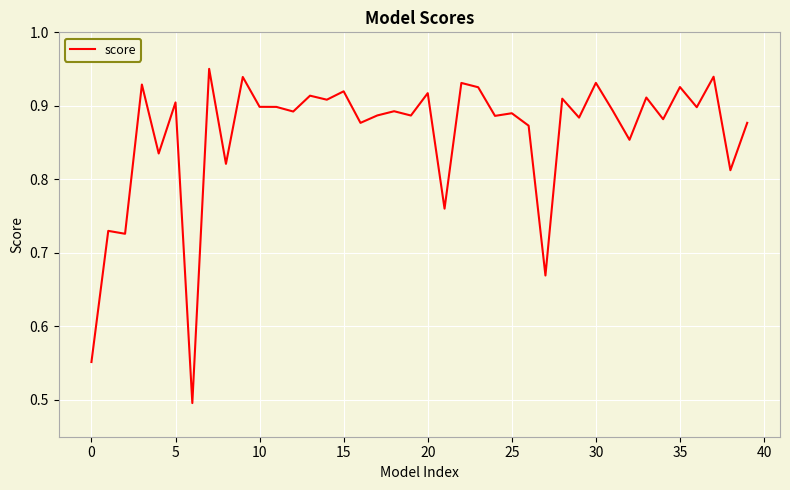

What is the minimum value shown in the chart?

0.5